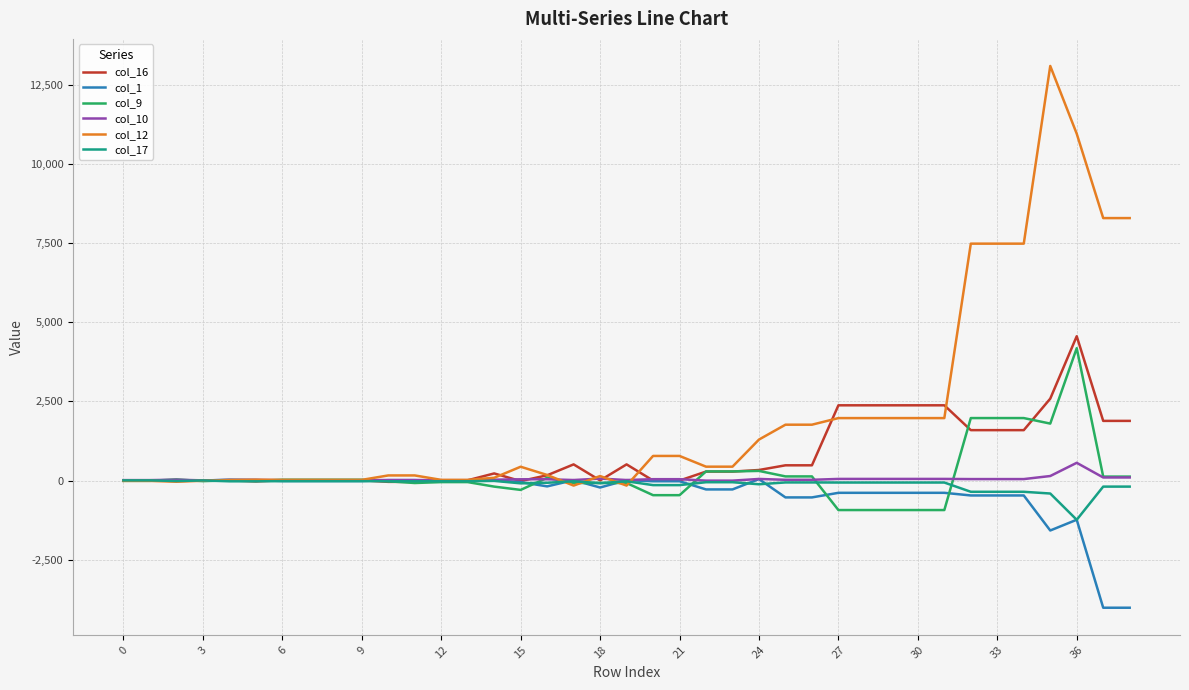

What is the lowest value of the col_1 series?

-4011.2